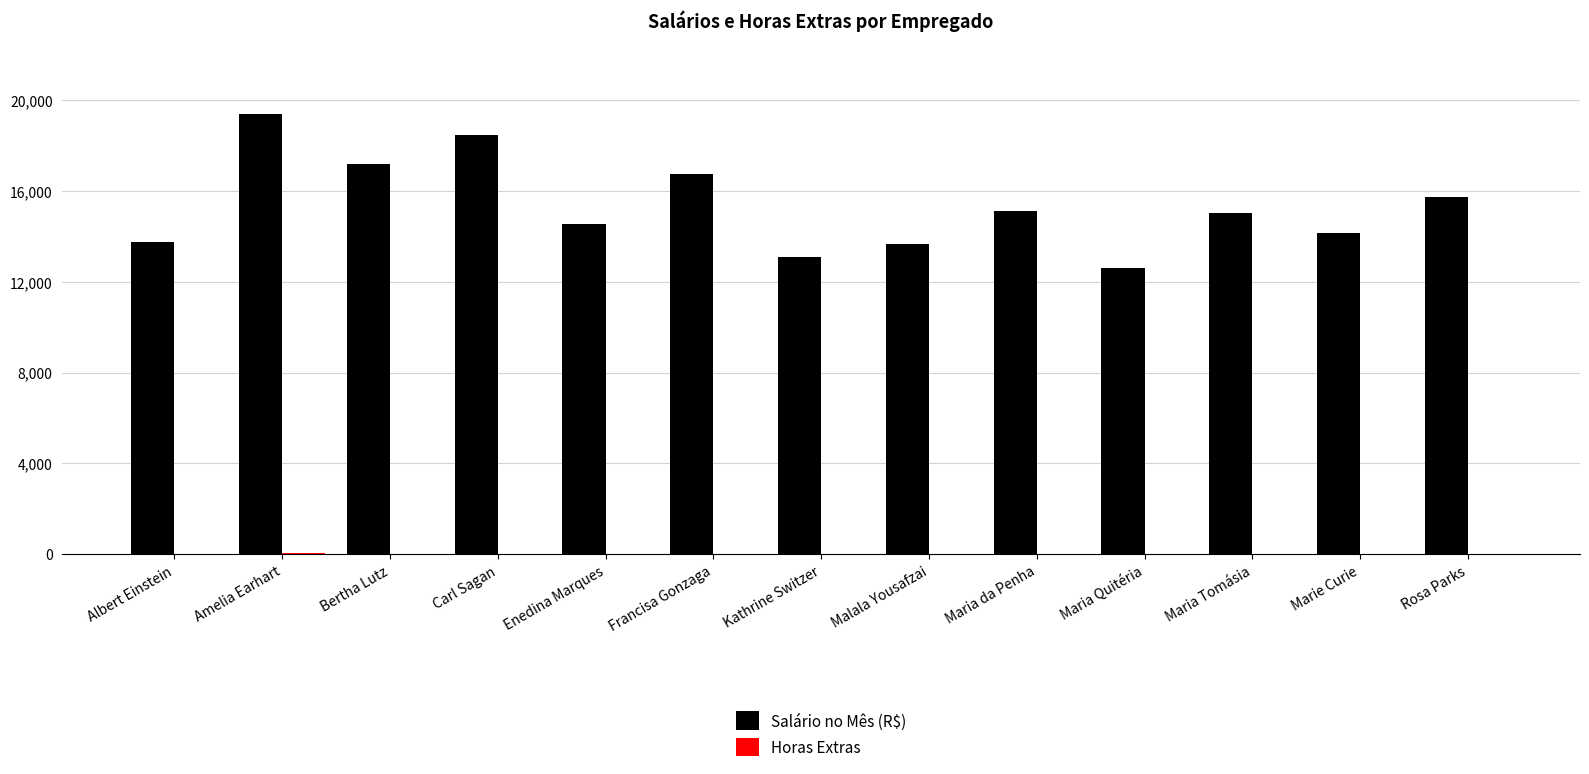

At which label does Salário no Mês (R$) reach its peak?

Amelia Earhart